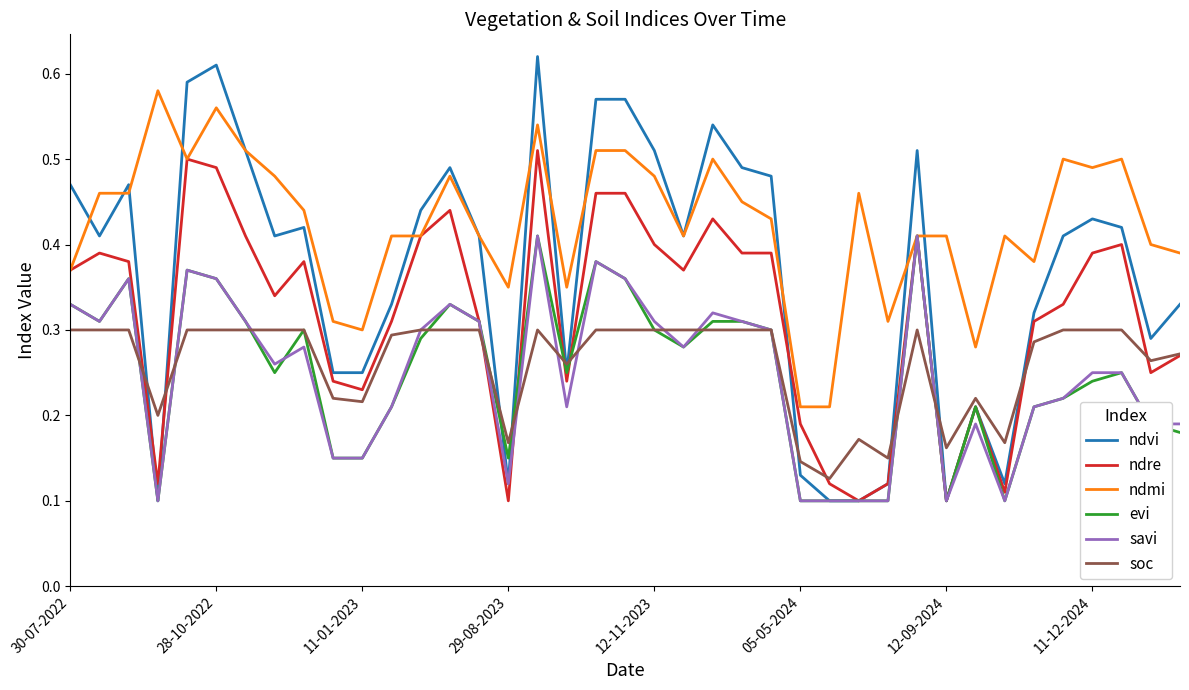

Which series has the widest spread of values?

ndvi